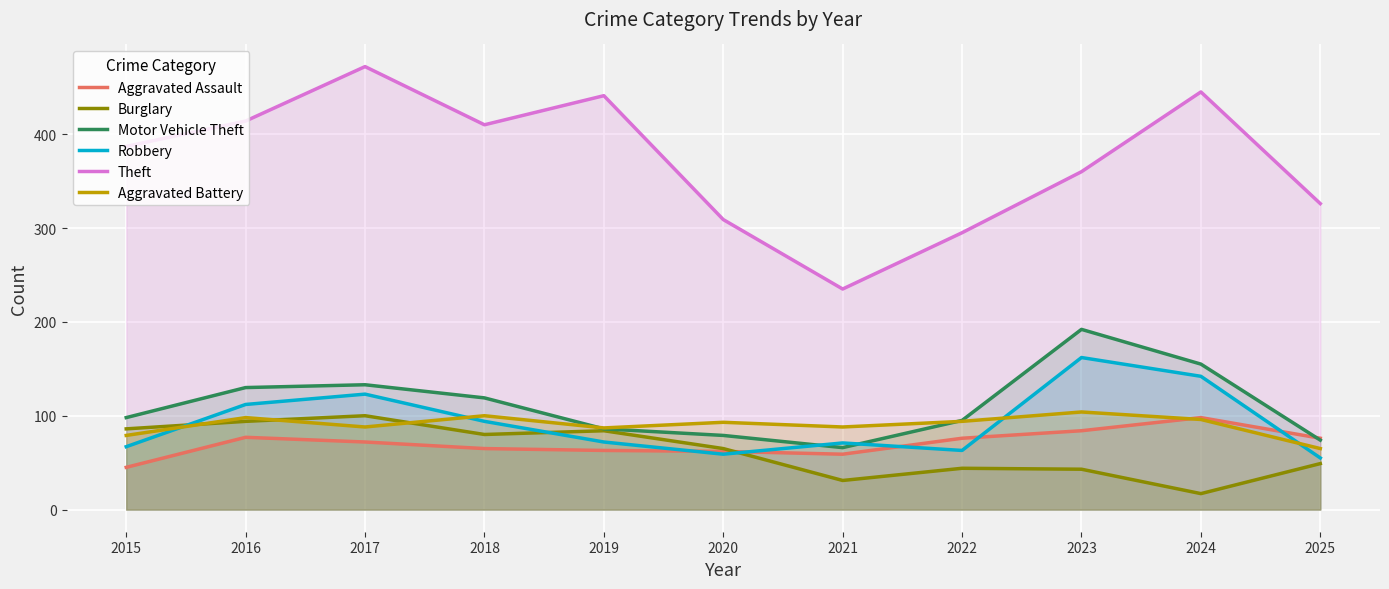

In Robbery, how many points are higher than both neighbors (excluding endpoints)?

3